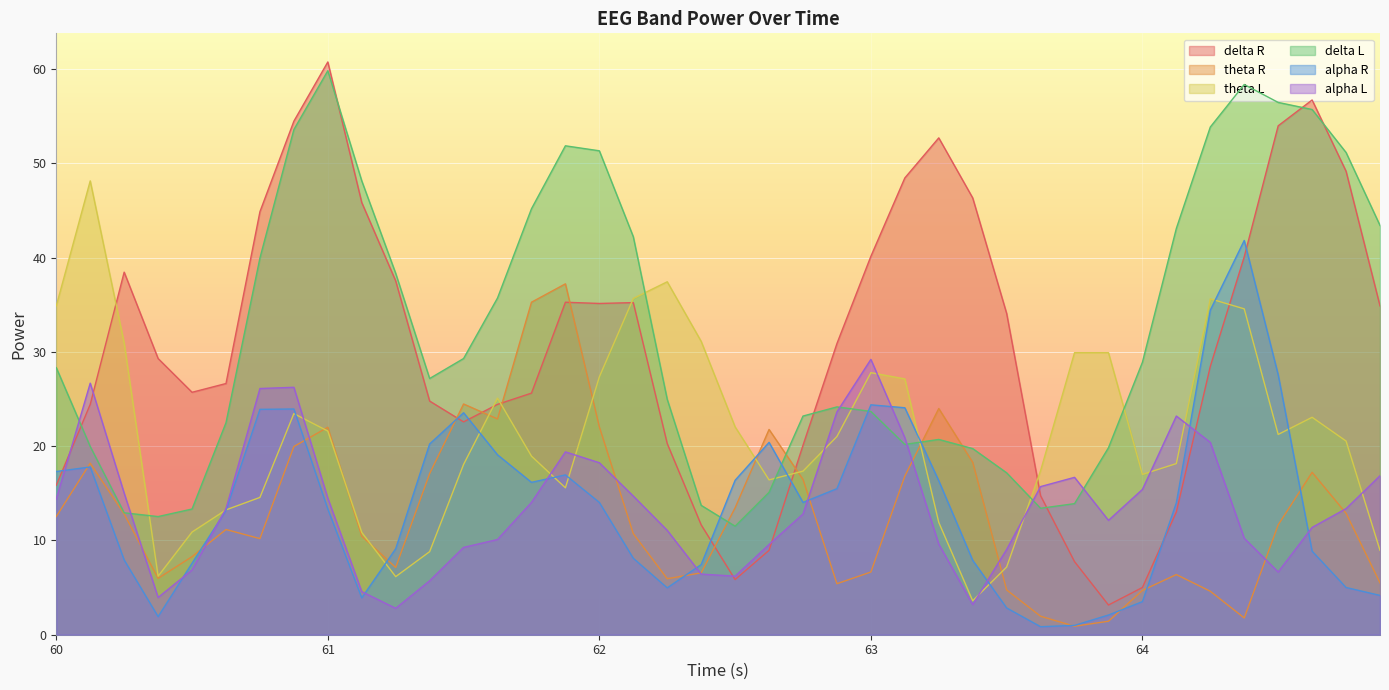

After their last crossing, which series has the higher values: alpha R or theta L?

theta L